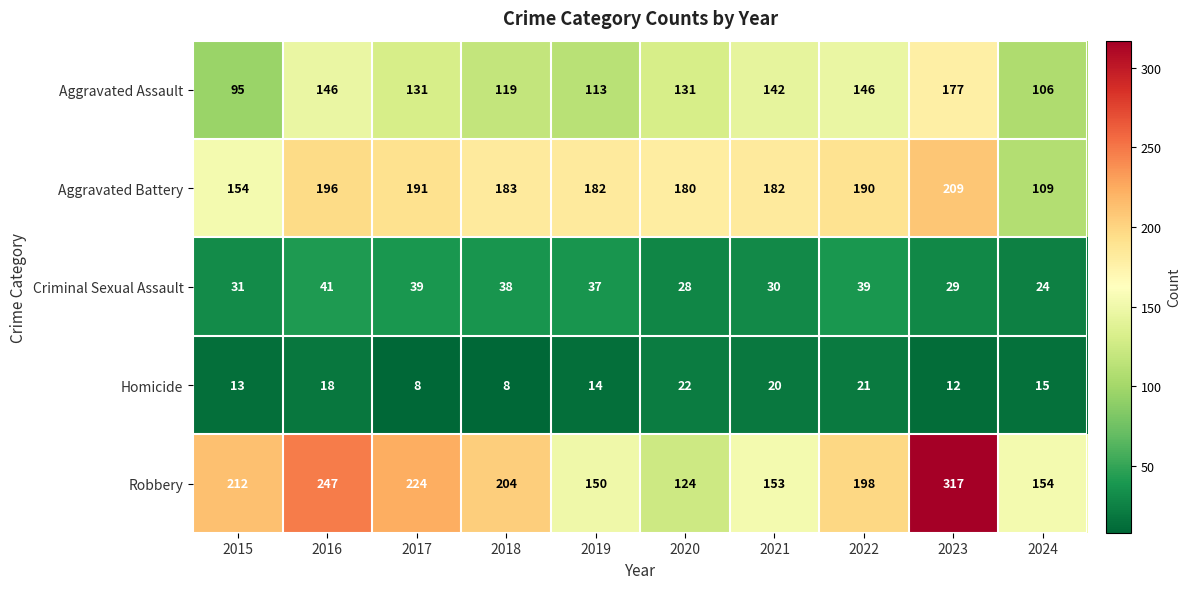

What is the sum of the Robbery values at 2018 and 2021?

357